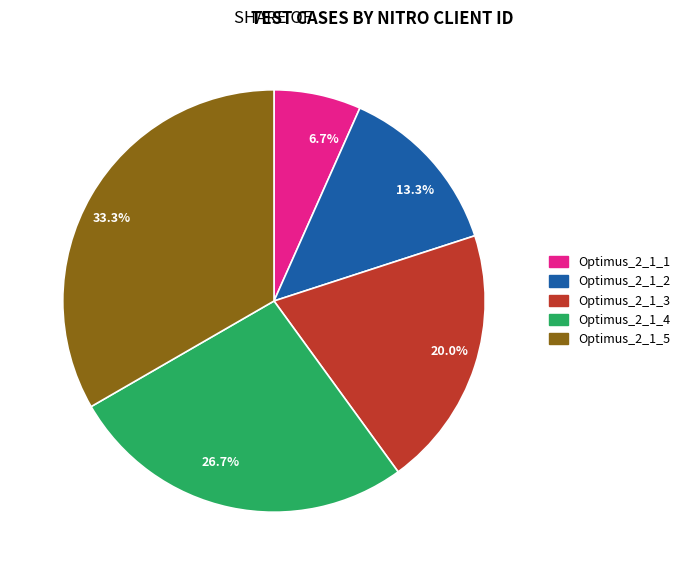

What is the smallest slice in the pie chart?

6.7%